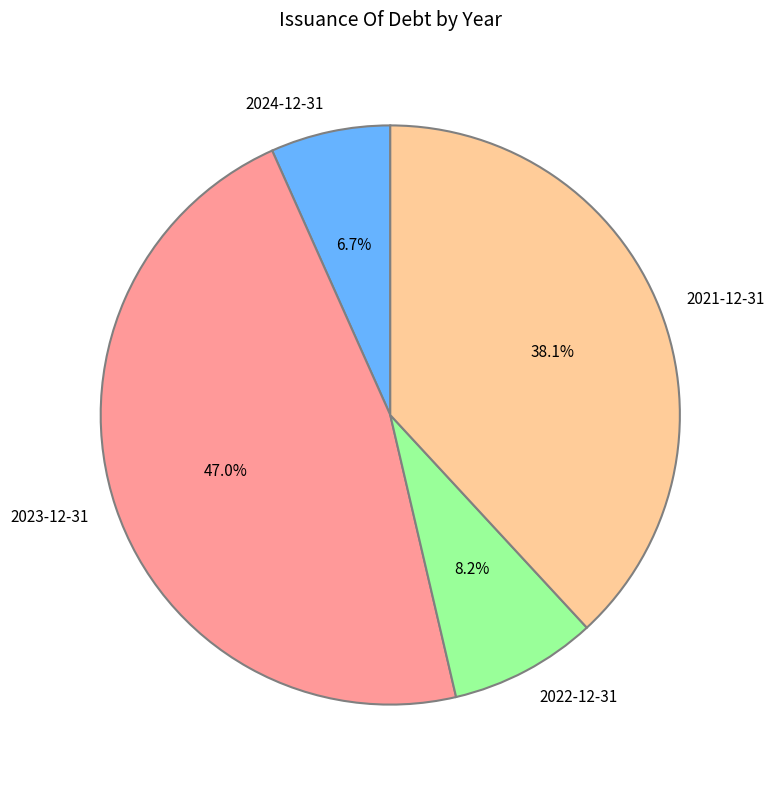

Combined, what portion of the pie is 2024-12-31 and 2021-12-31?

44.8%